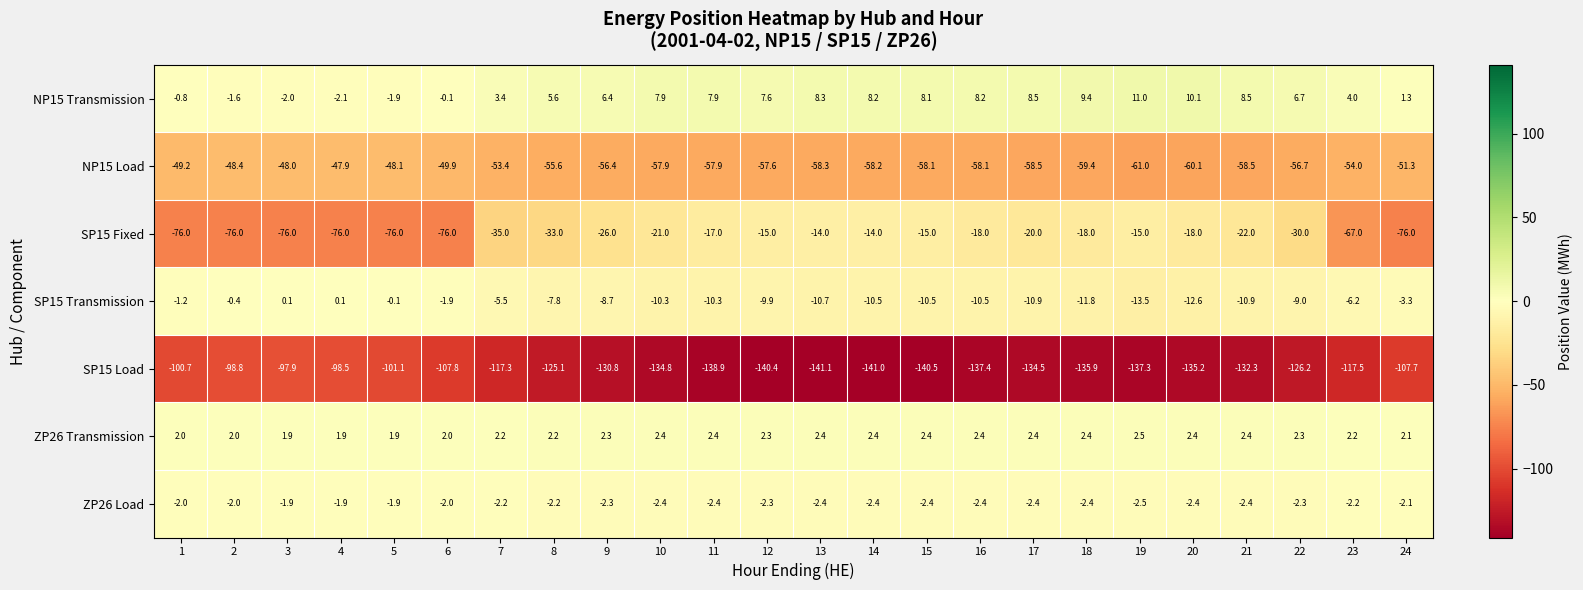

Rank the series at 10 from highest to lowest value.

NP15 Transmission, ZP26 Transmission, ZP26 Load, SP15 Transmission, SP15 Fixed, NP15 Load, SP15 Load